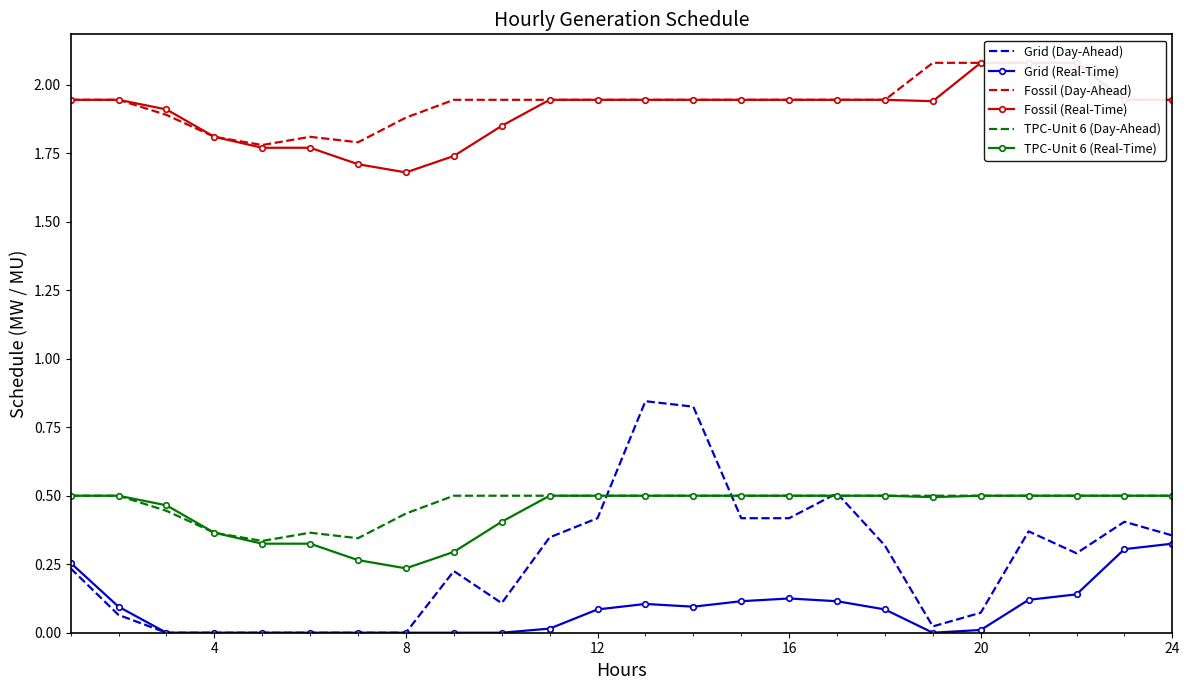

How many lines are shown in the chart?

6